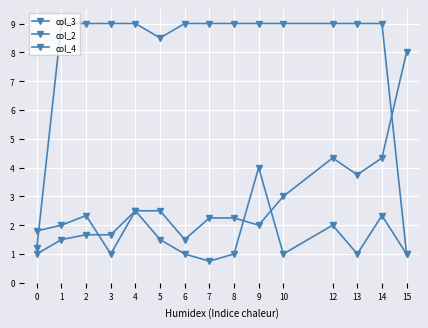

What is the value of the col_2 point at the 6th from the left?

2.5